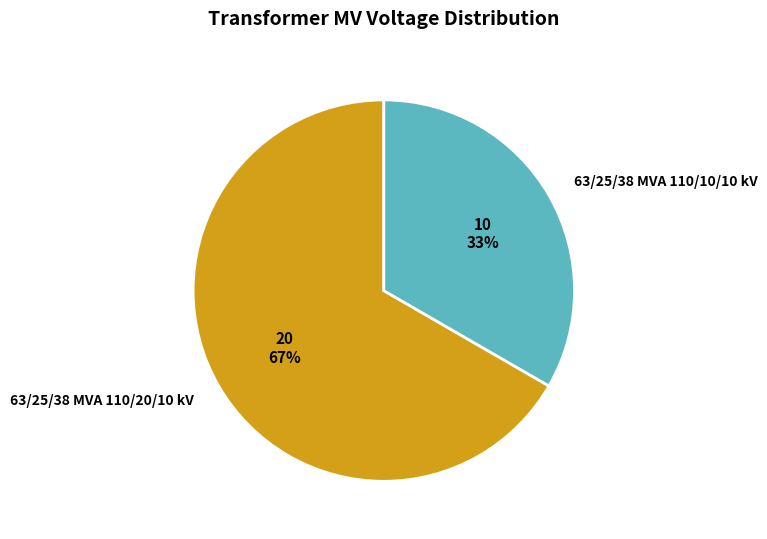

Rank the categories by value from highest to lowest.

63/25/38 MVA 110/20/10 kV, 63/25/38 MVA 110/10/10 kV